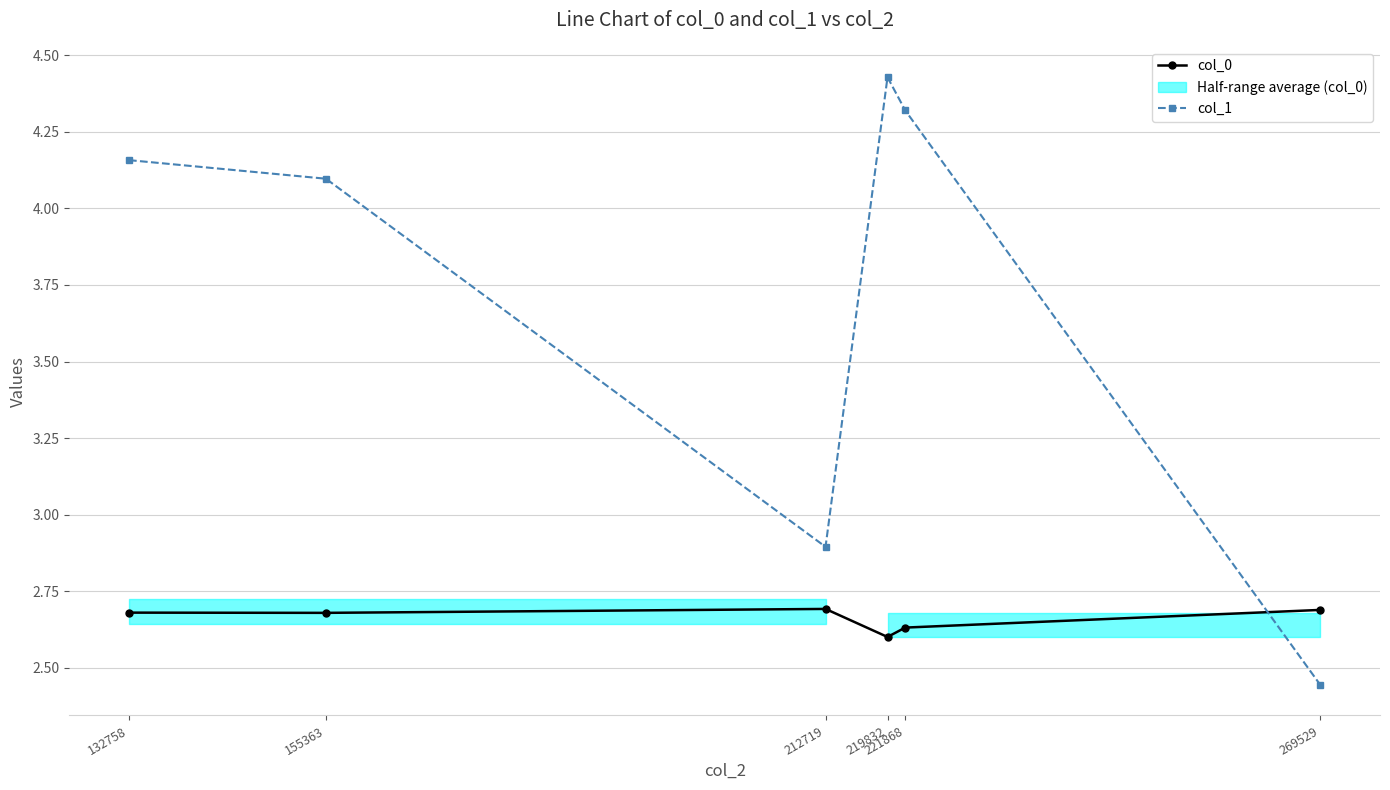

What is the value of the col_1 point at the 6th from the left?

2.4